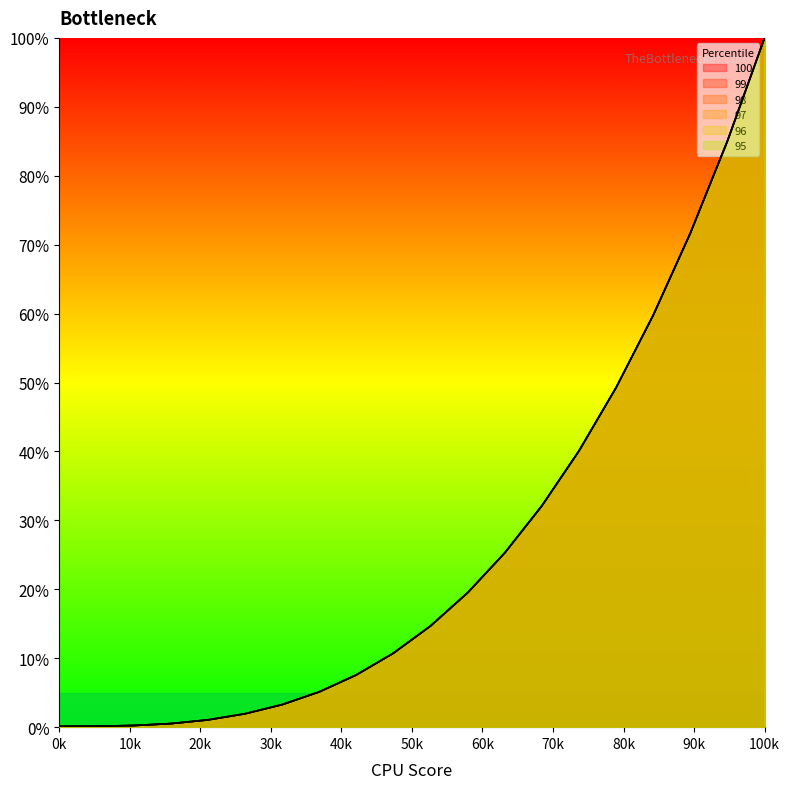

Which series has the largest total across all categories?

100